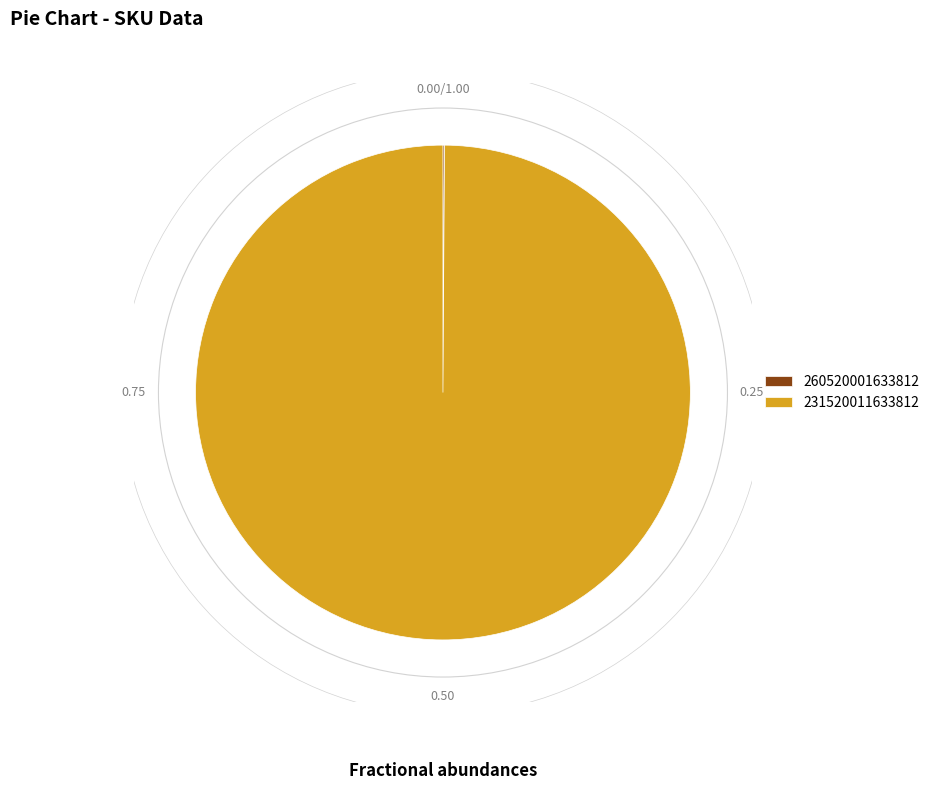

Does any single category account for the majority?

Yes